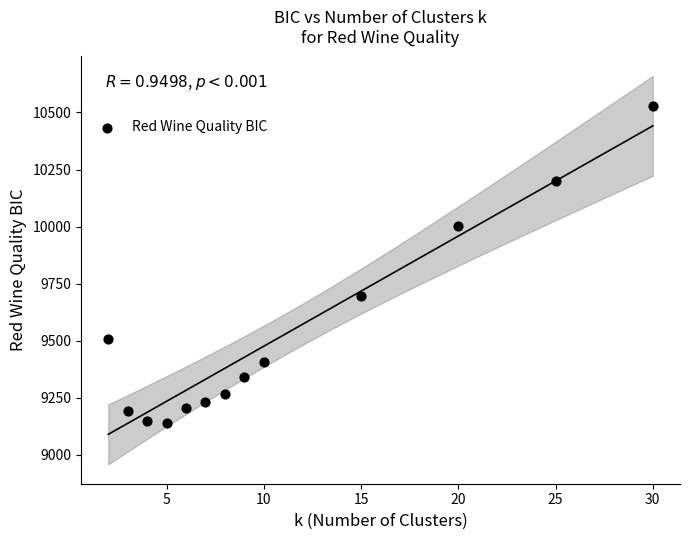

What is the range of Y values (max minus min)?

1390.2